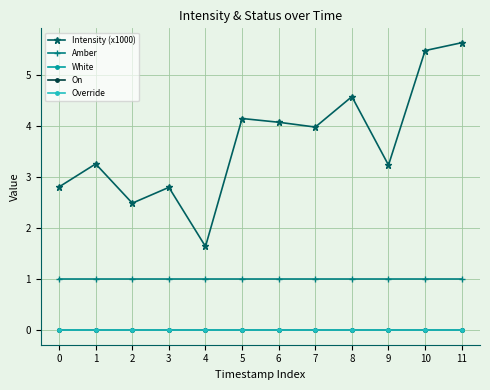

Which series has the largest range (max minus min)?

Intensity (x1000)